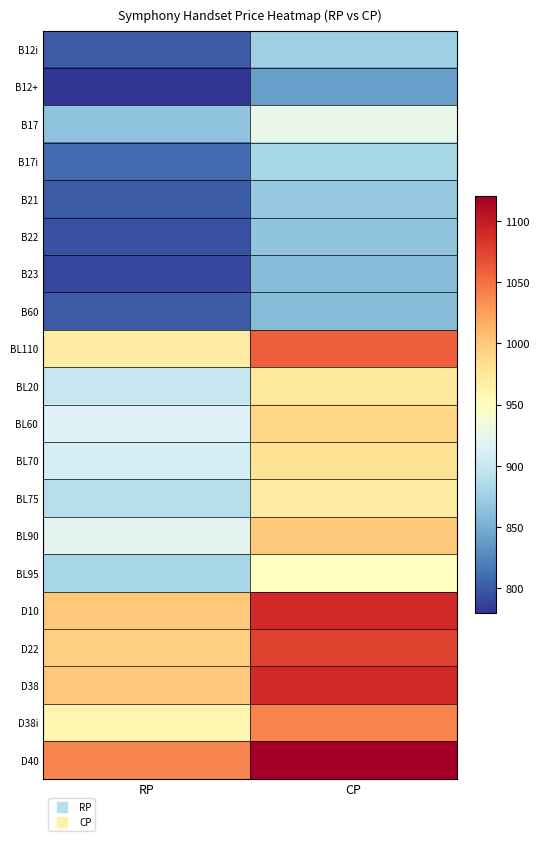

At how many categories does at least one series exceed 786?

2